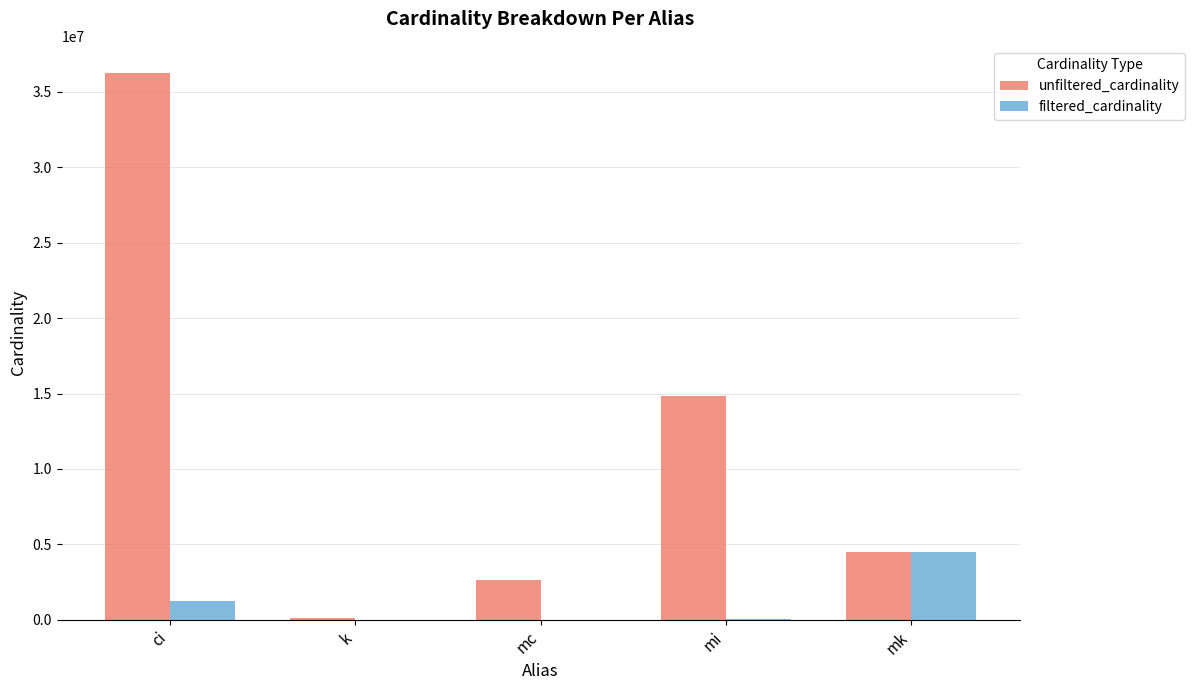

What is the sum of all filtered_cardinality values?

5849663